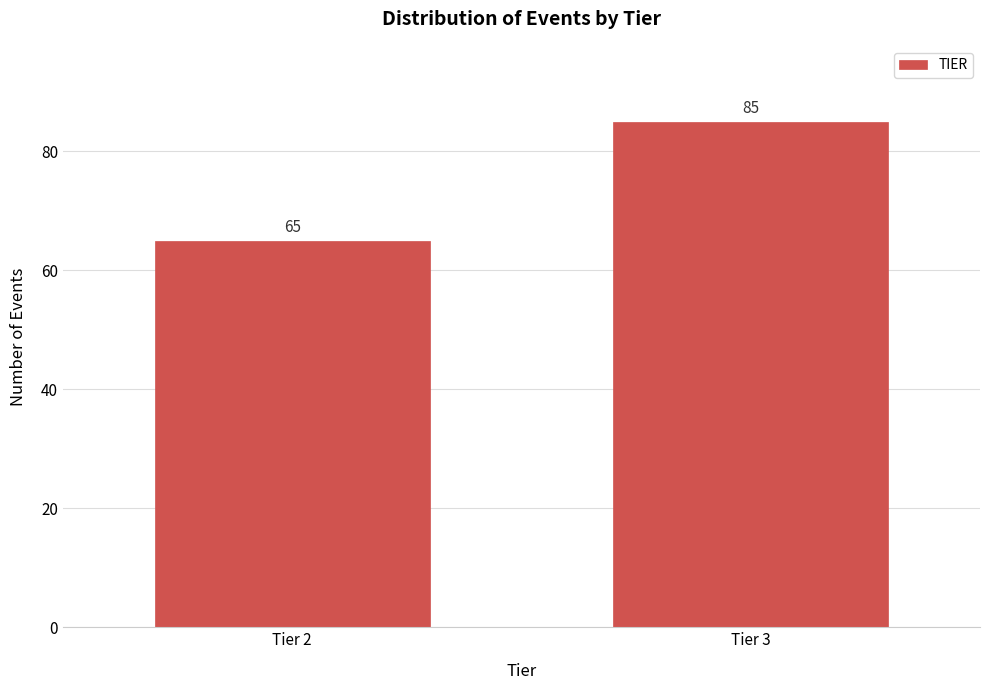

Reading right to left, transcribe all the data shown in this chart.

85	65